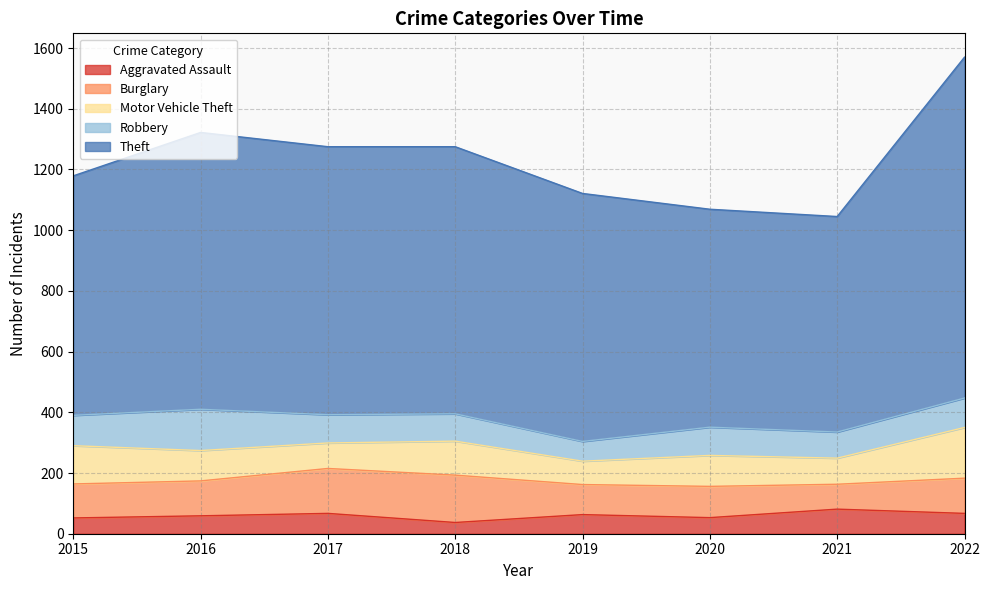

The value of Burglary at 2019 is 56. True or false?

False